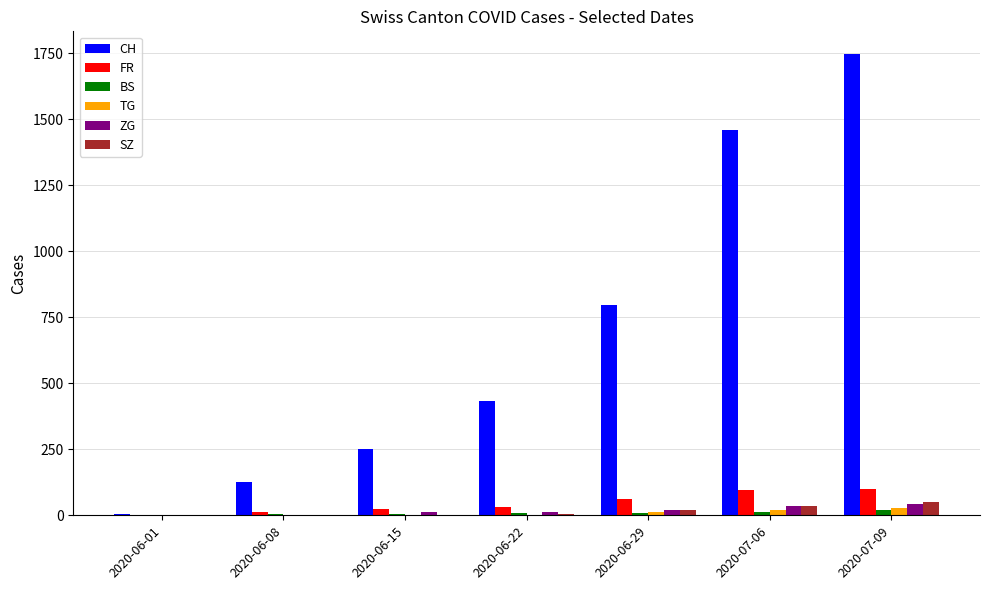

Between 2020-06-29 and 2020-07-09, which series saw the biggest shift?

CH